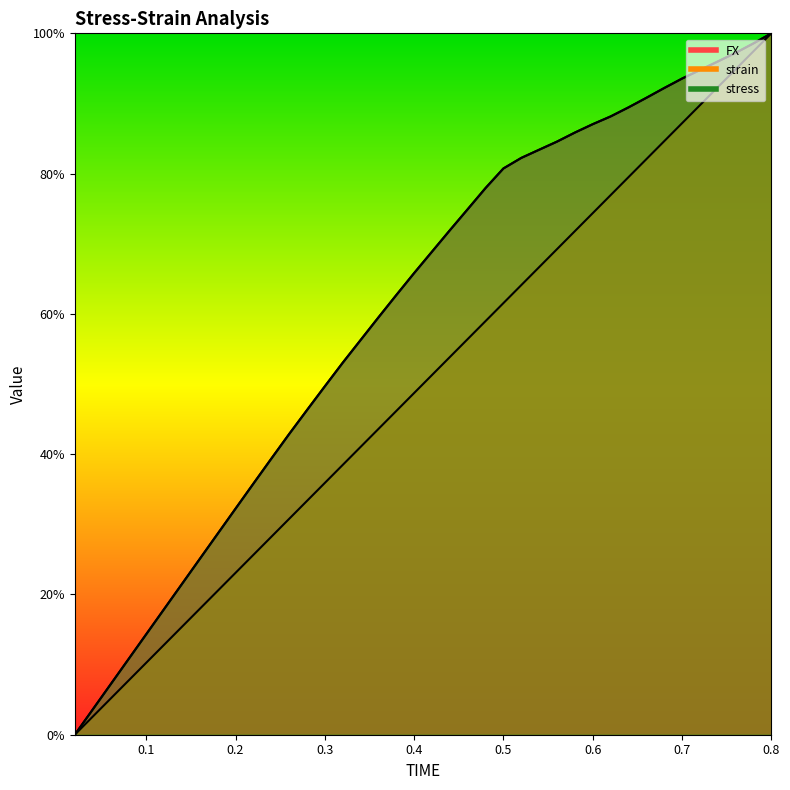

Read the stress value at 0.52.

82.2